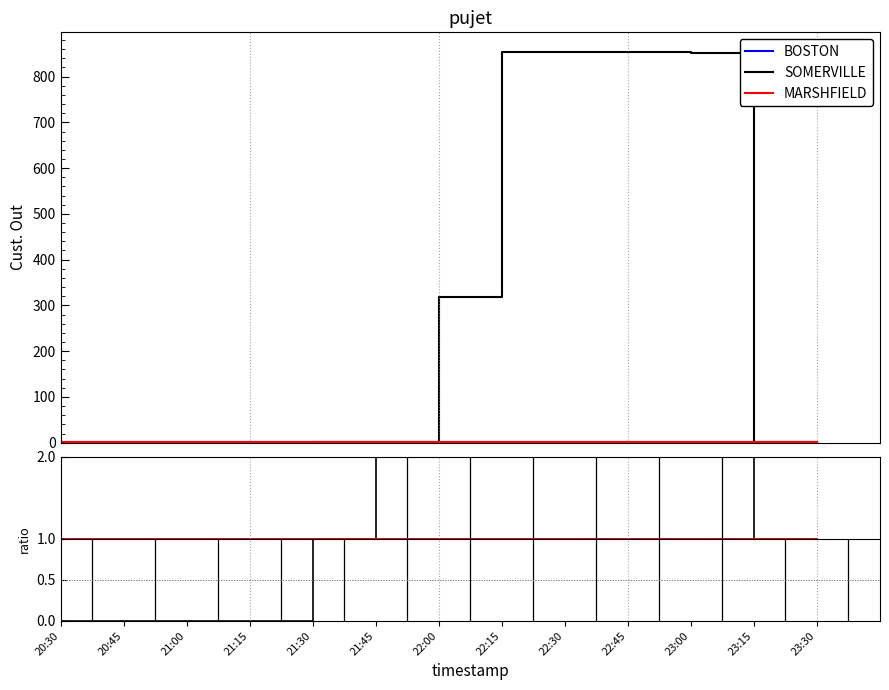

True or false: SOMERVILLE and down cross at least once.

False